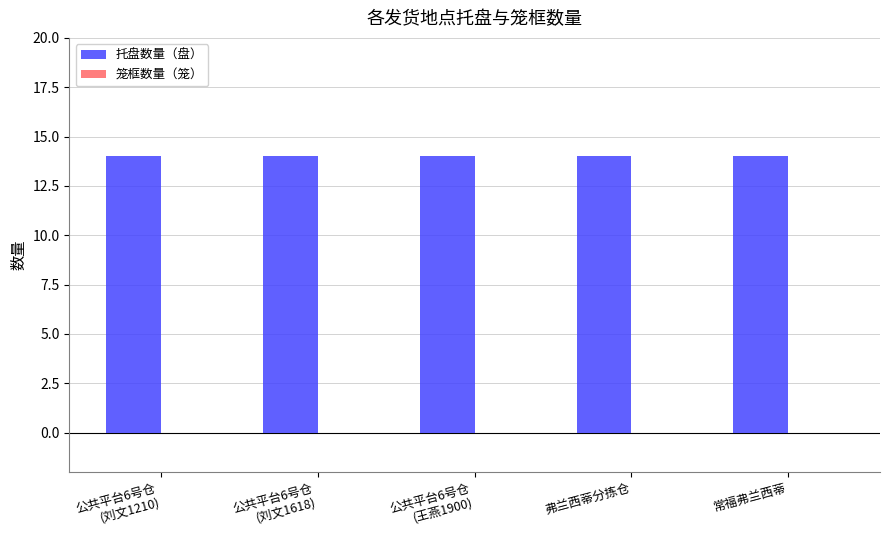

How many distinct data groups are displayed?

2